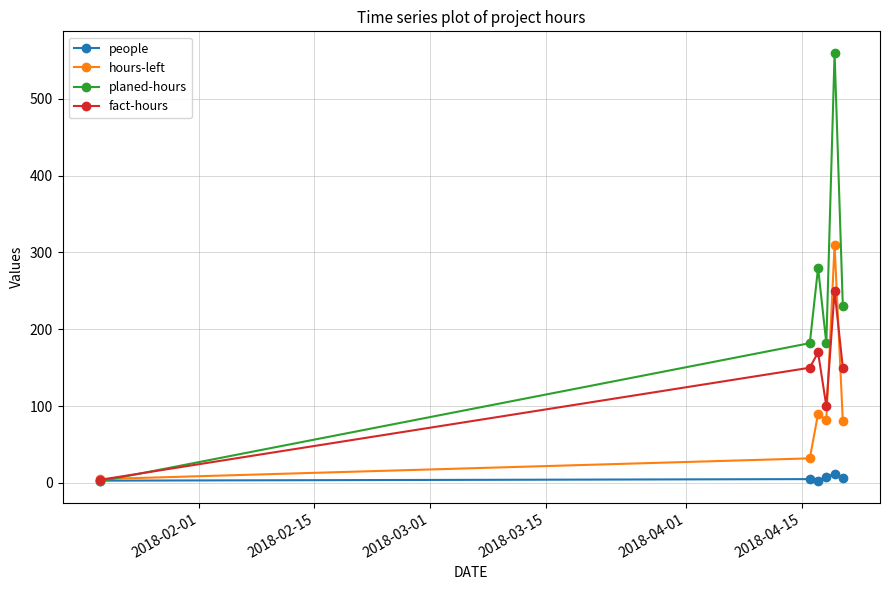

How many data points does each series have?

6